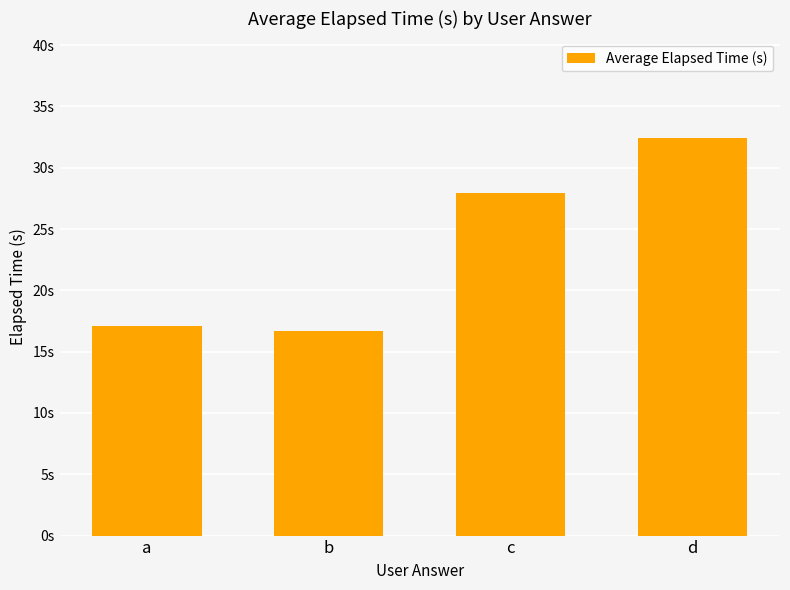

Is it true that the value at a is 24.3?

False